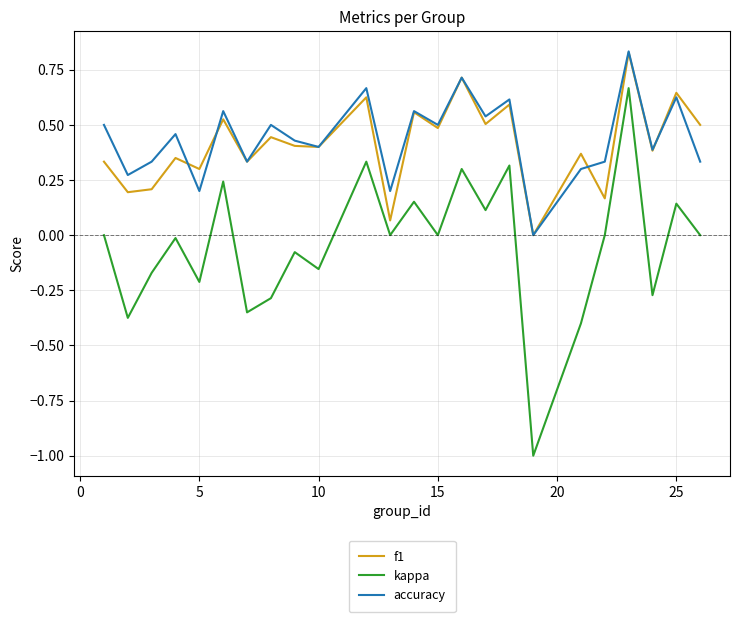

True or false: f1 and kappa intersect in this chart.

False